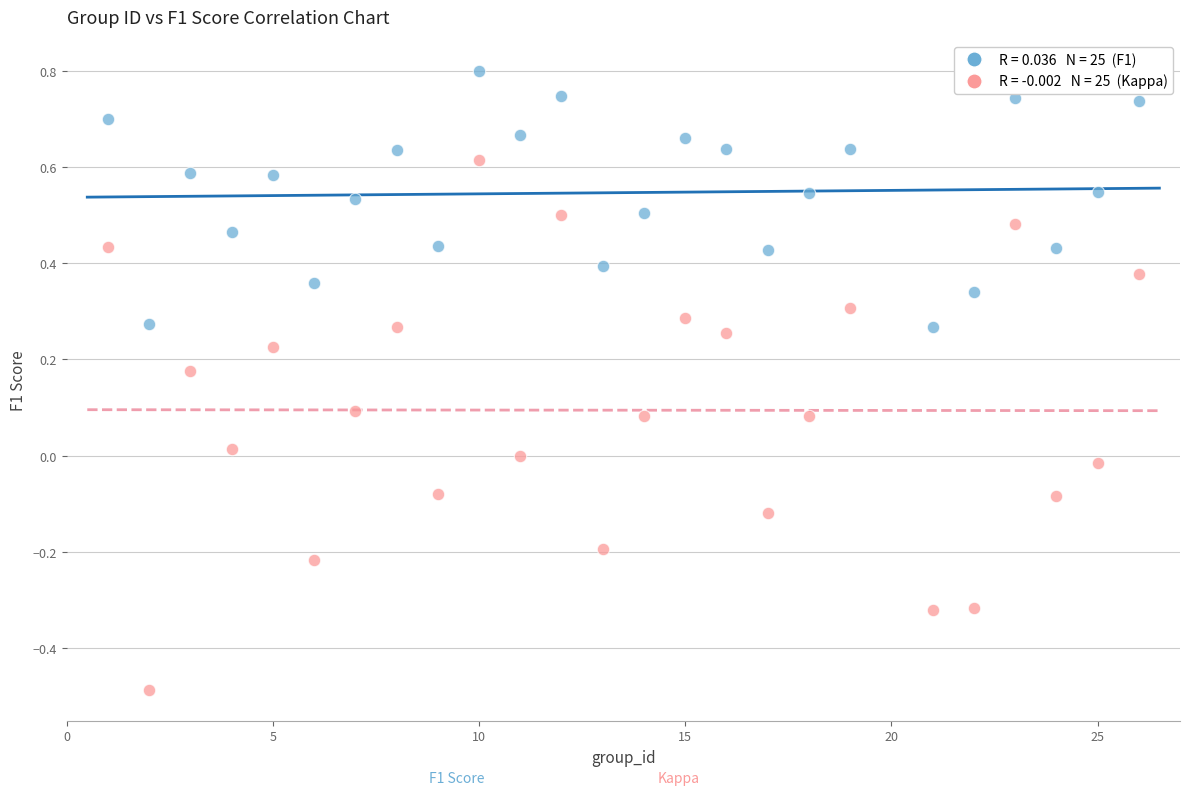

Across all data points, what is the range of Y values (max minus min)?

1.3